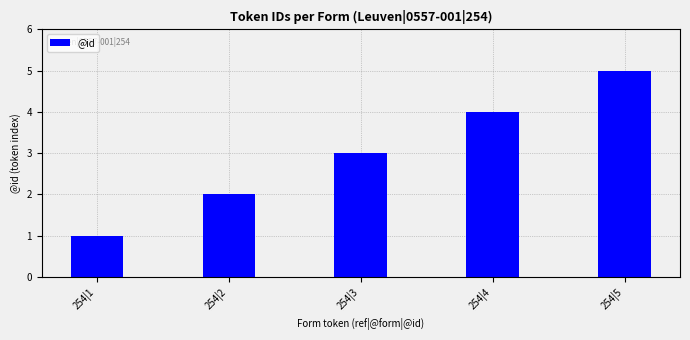

Reading right to left, extract all data points from this chart.

254|5=5	254|4=4	254|3=3	254|2=2	254|1=1